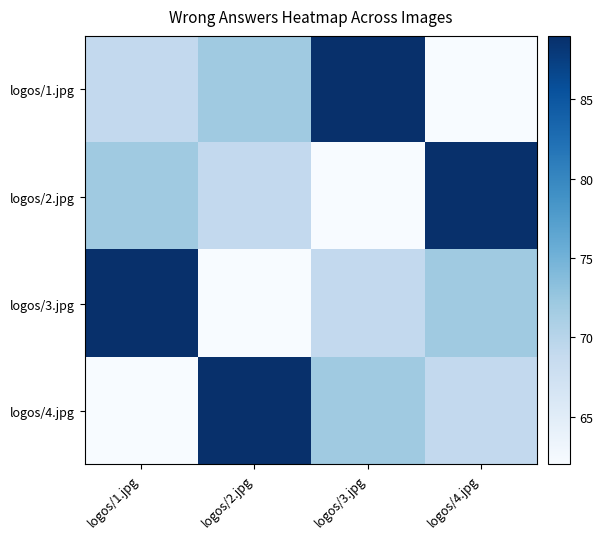

What is the minimum value shown in the chart?

62